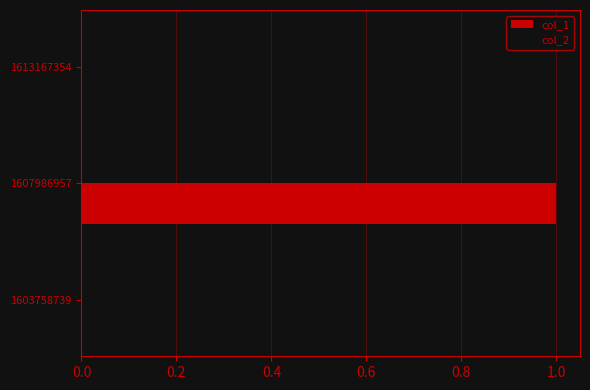

The value at 1613167354 is 0. True or false?

True